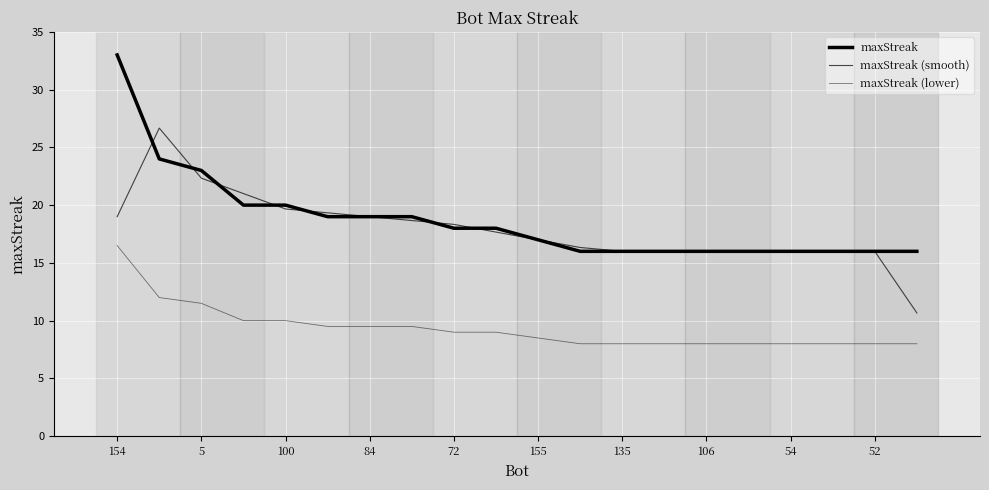

Reading right to left, list all the values displayed in this chart.

maxStreak: 16.0	16.0	16.0	16.0	16.0	16.0	16.0	16.0	16.0	17.0	18.0	18.0	19.0	19.0	19.0	20.0	20.0	23.0	24.0	33.0
maxStreak (smooth): 10.7	16.0	16.0	16.0	16.0	16.0	16.0	16.0	16.3	17.0	17.7	18.3	18.7	19.0	19.3	19.7	21.0	22.3	26.7	19.0
maxStreak (lower): 8.0	8.0	8.0	8.0	8.0	8.0	8.0	8.0	8.0	8.5	9.0	9.0	9.5	9.5	9.5	10.0	10.0	11.5	12.0	16.5